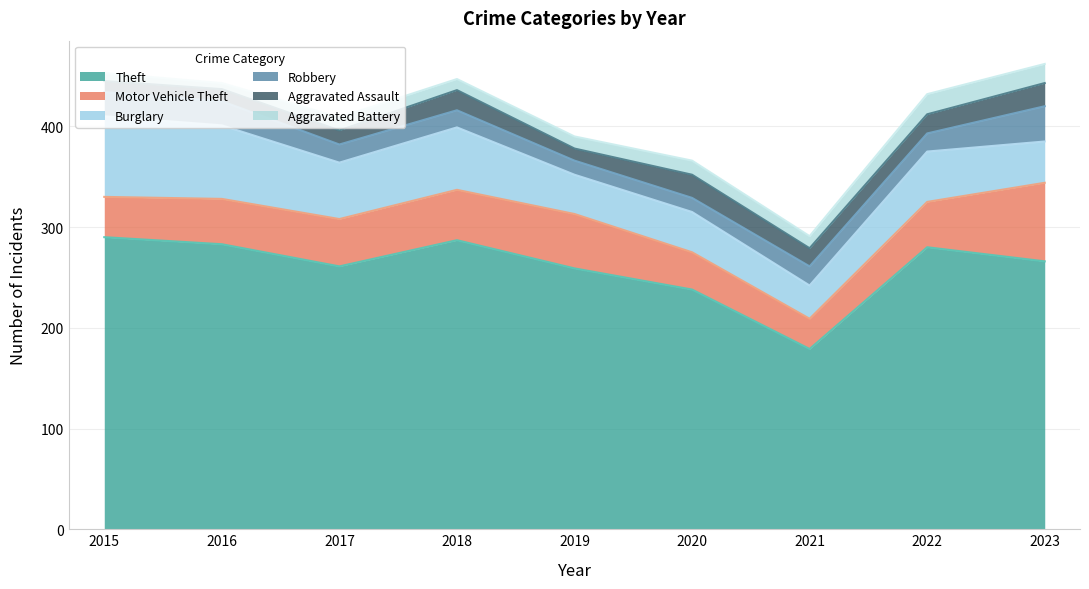

What is the sum of all Burglary values?

474